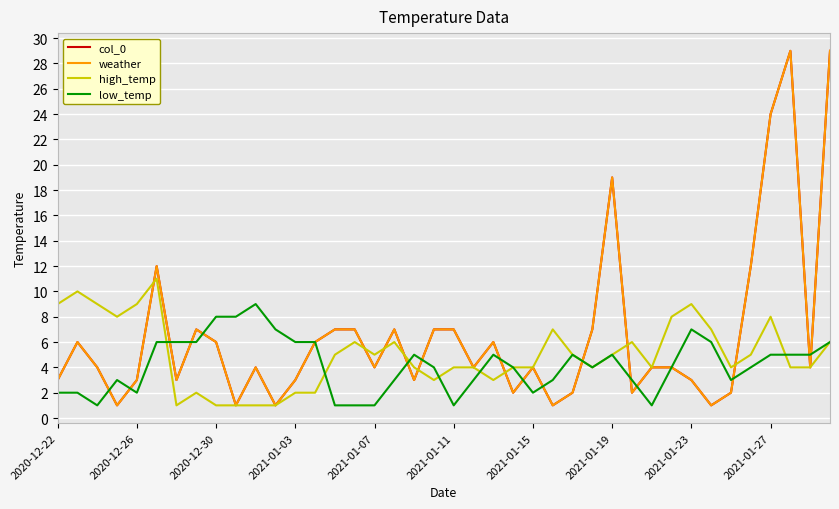

What is the average value of the col_0 series?

7